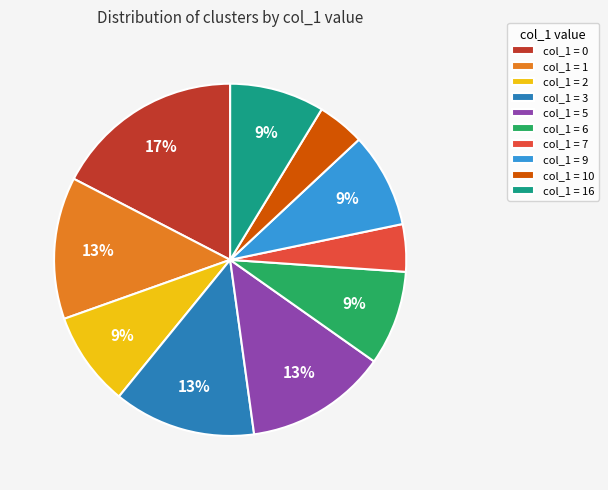

What percentage is the col_1 = 10 slice, to the nearest percent?

4%